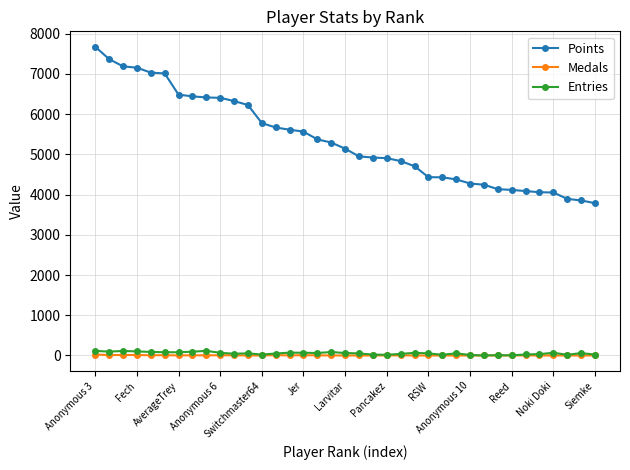

True or false: Points and Entries intersect in this chart.

False